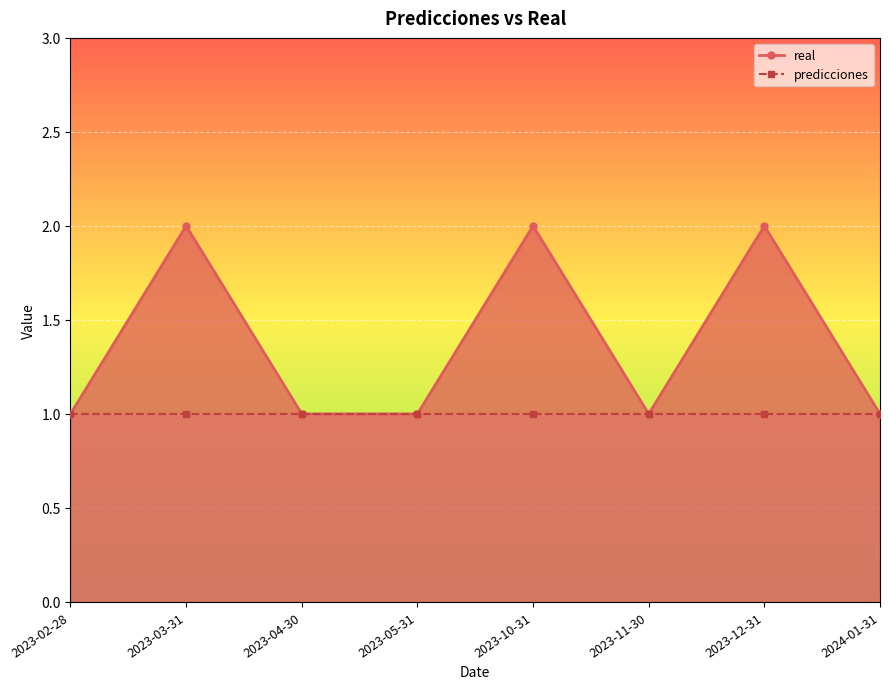

What position from the left is 2023-12-31?

7